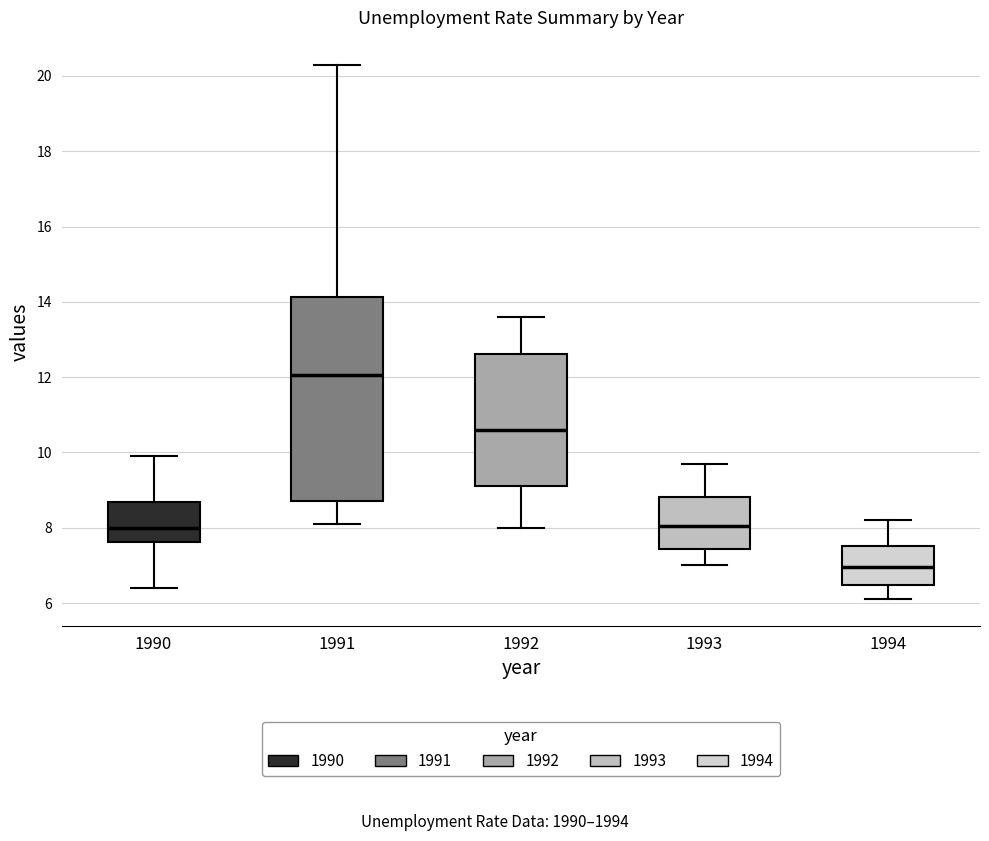

Which box has the lowest median line?

1994